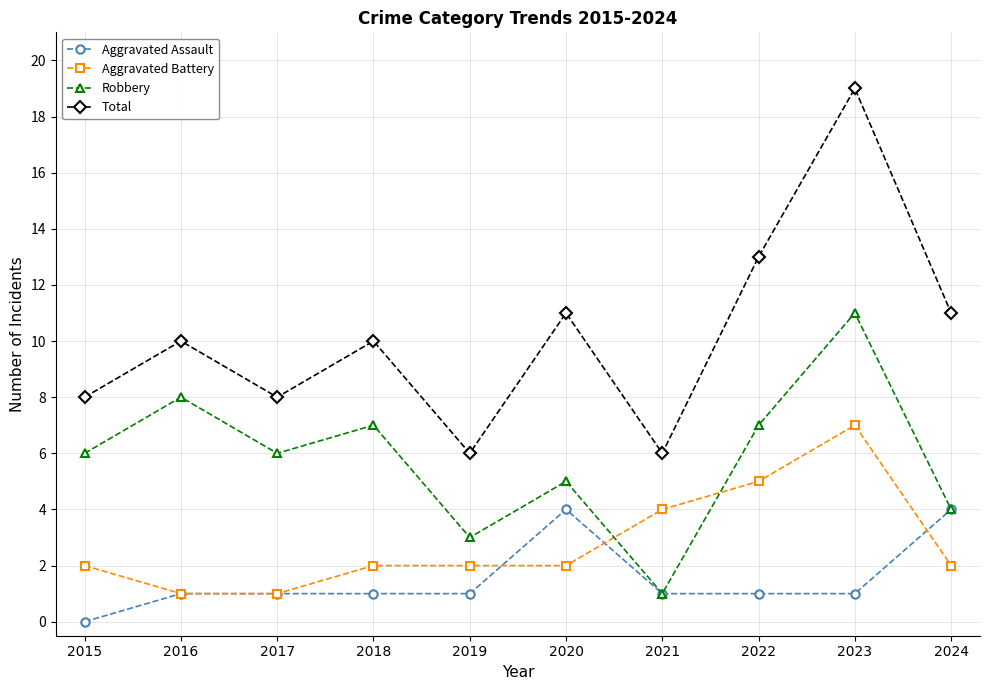

Reading right to left, extract all data points from this chart.

Aggravated Assault: 2024=4	2023=1	2022=1	2021=1	2020=4	2019=1	2018=1	2017=1	2016=1	2015=0
Aggravated Battery: 2024=2	2023=7	2022=5	2021=4	2020=2	2019=2	2018=2	2017=1	2016=1	2015=2
Robbery: 2024=4	2023=11	2022=7	2021=1	2020=5	2019=3	2018=7	2017=6	2016=8	2015=6
Total: 2024=11	2023=19	2022=13	2021=6	2020=11	2019=6	2018=10	2017=8	2016=10	2015=8